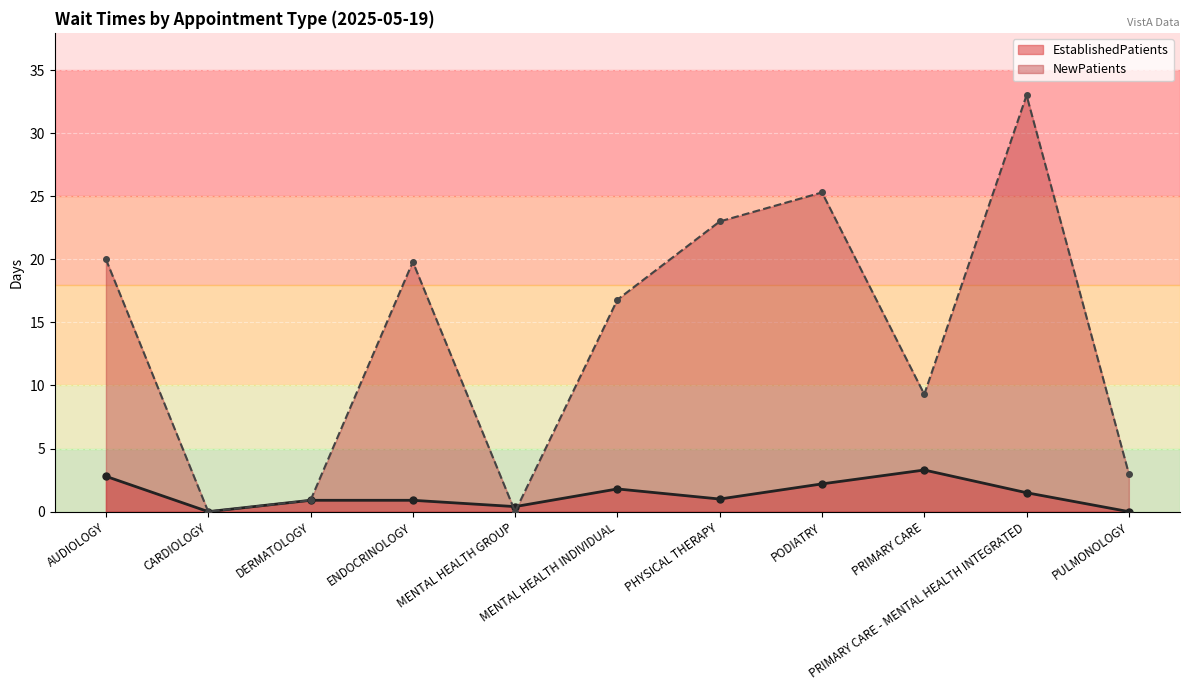

How many lines are shown in the chart?

2